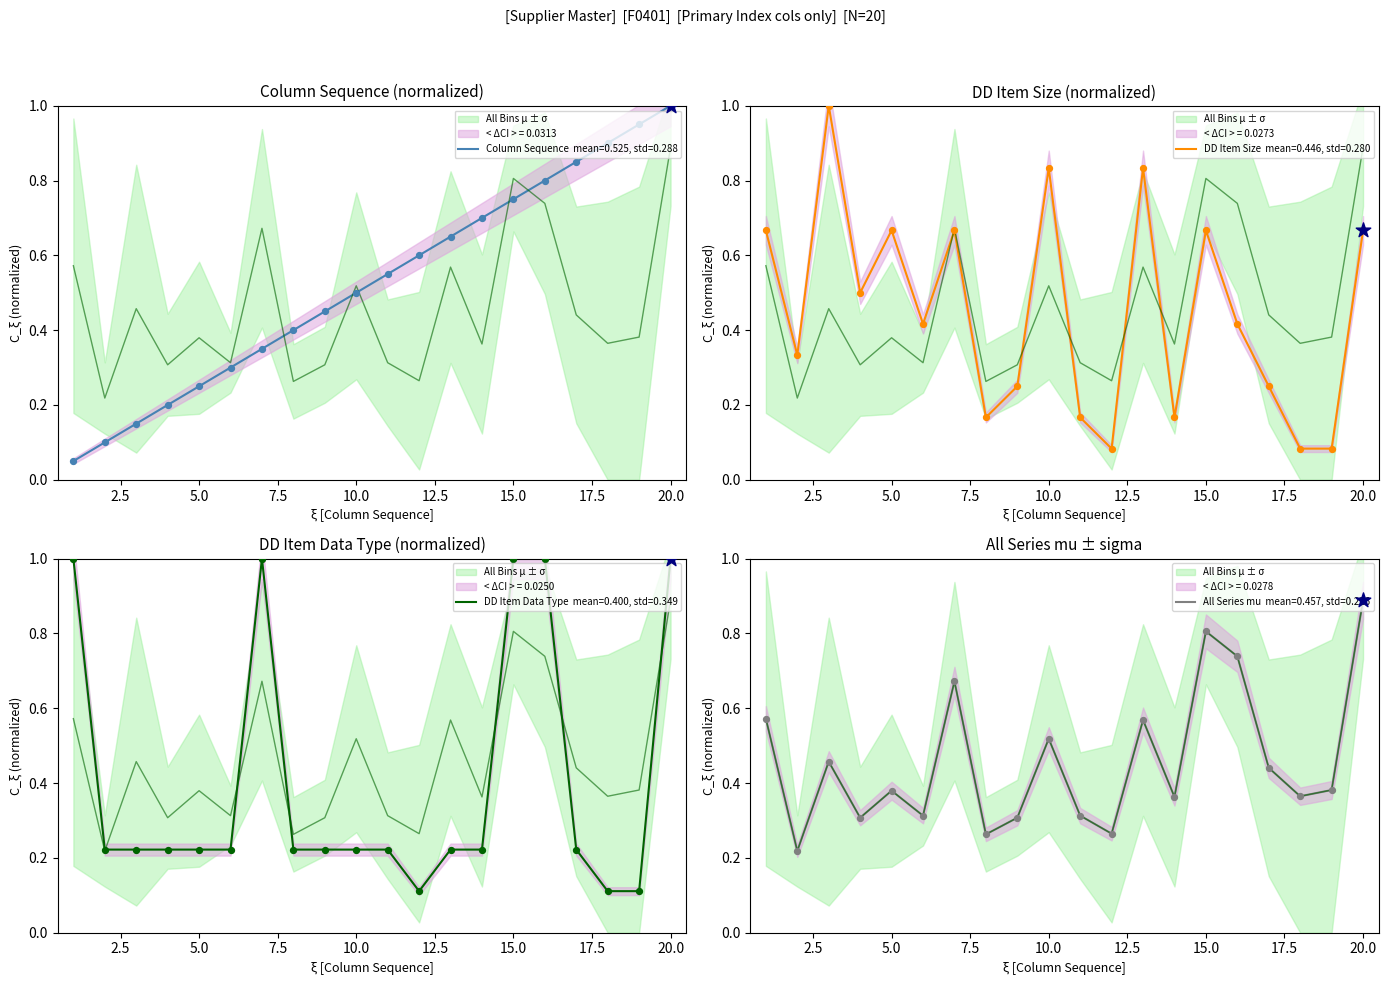

Which series has the widest spread of Y values?

Column Sequence